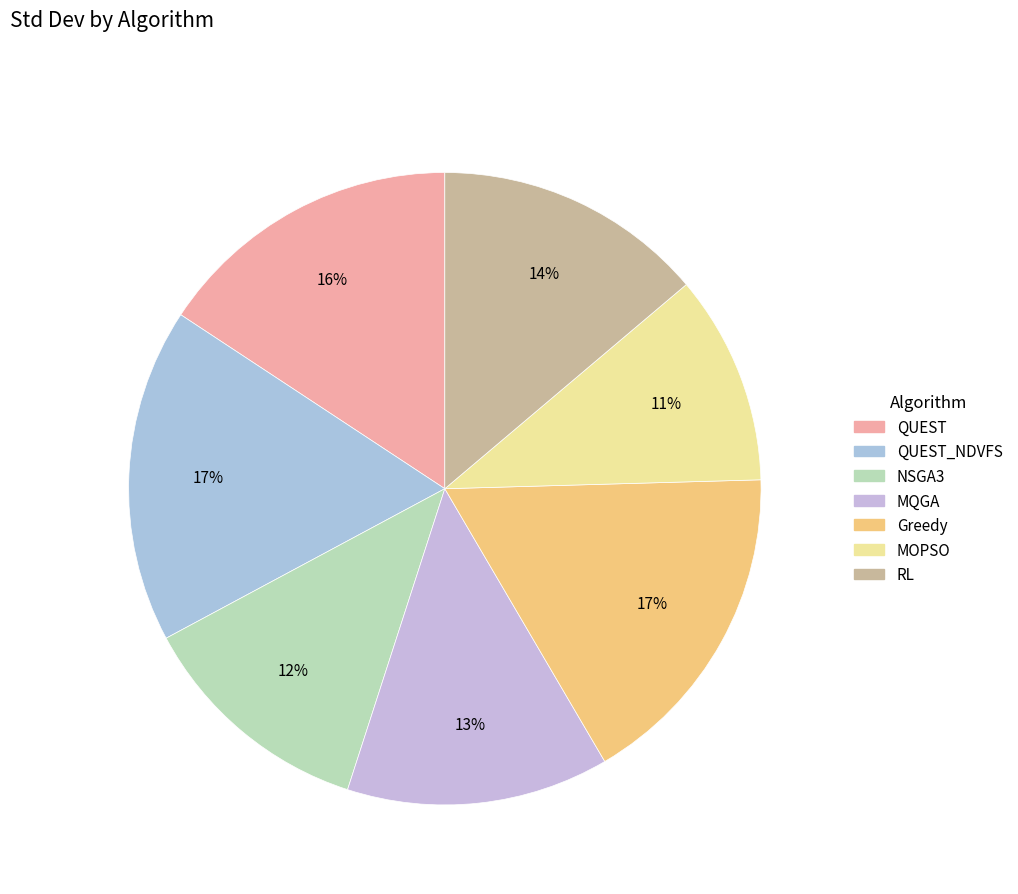

How many slices are in this pie chart?

7